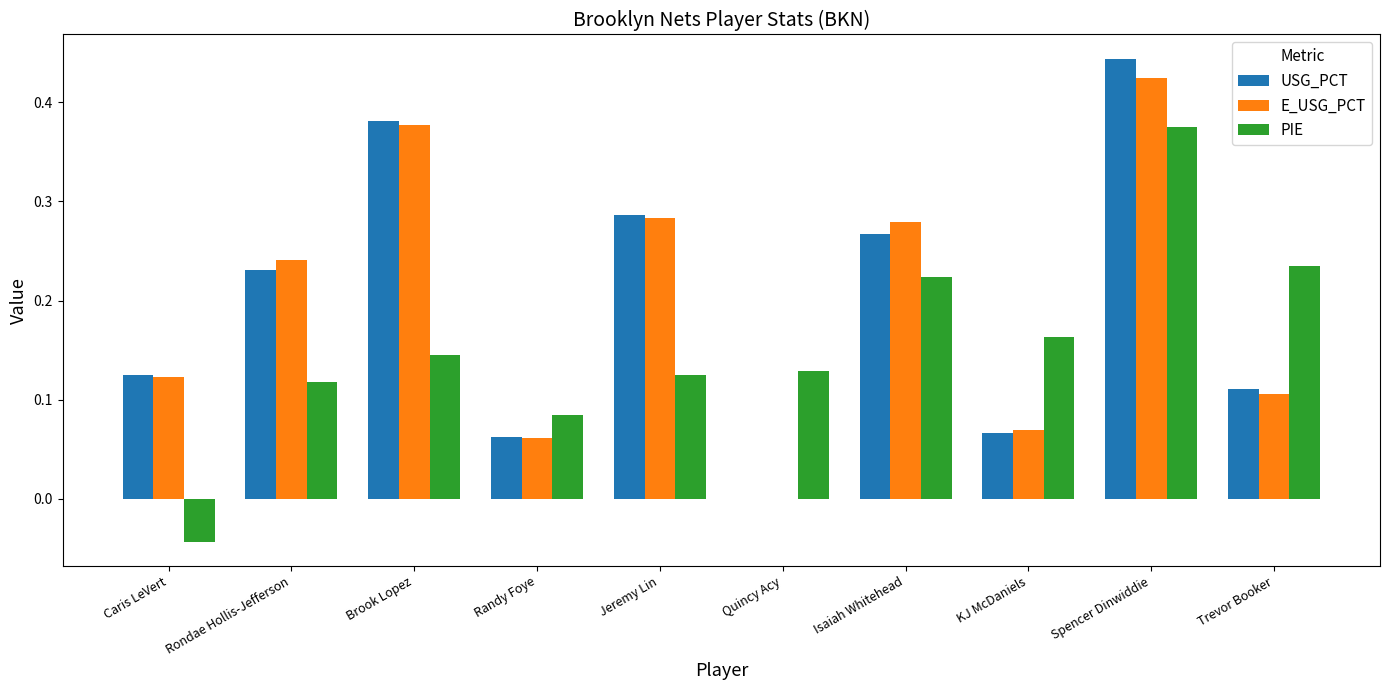

At which label does E_USG_PCT reach its peak?

Spencer Dinwiddie